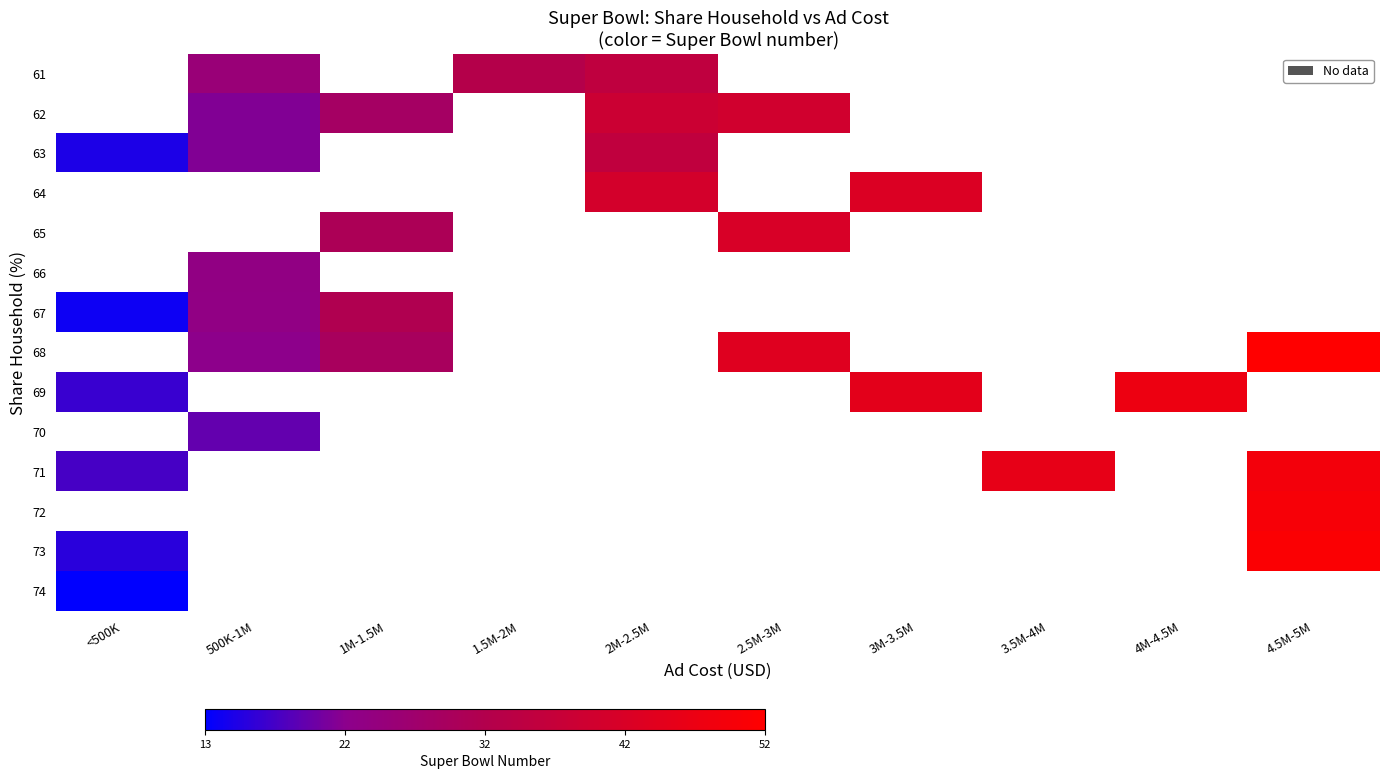

At 3.5M-4M, list the series in order from smallest to largest.

61, 62, 63, 64, 65, 66, 67, 68, 69, 70, 71, 72, 73, 74